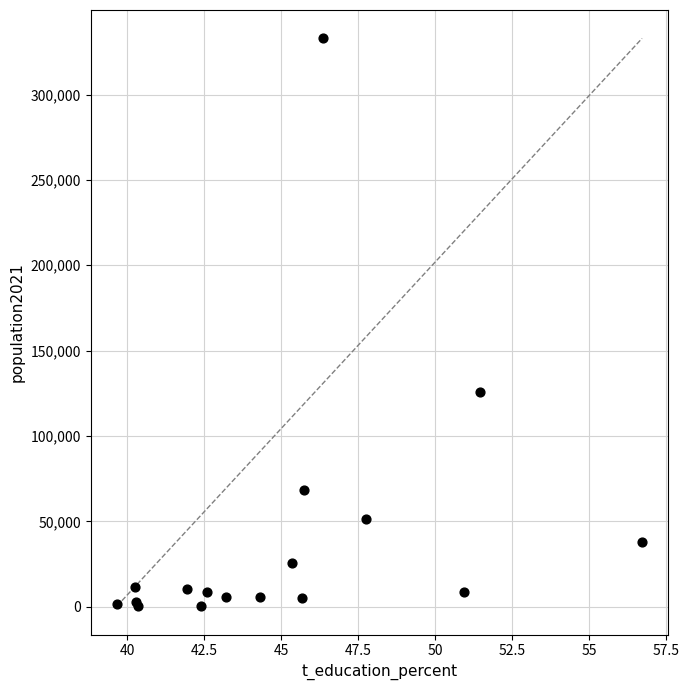

What Y value in the scatter plot is closest to 166629?

126050.8